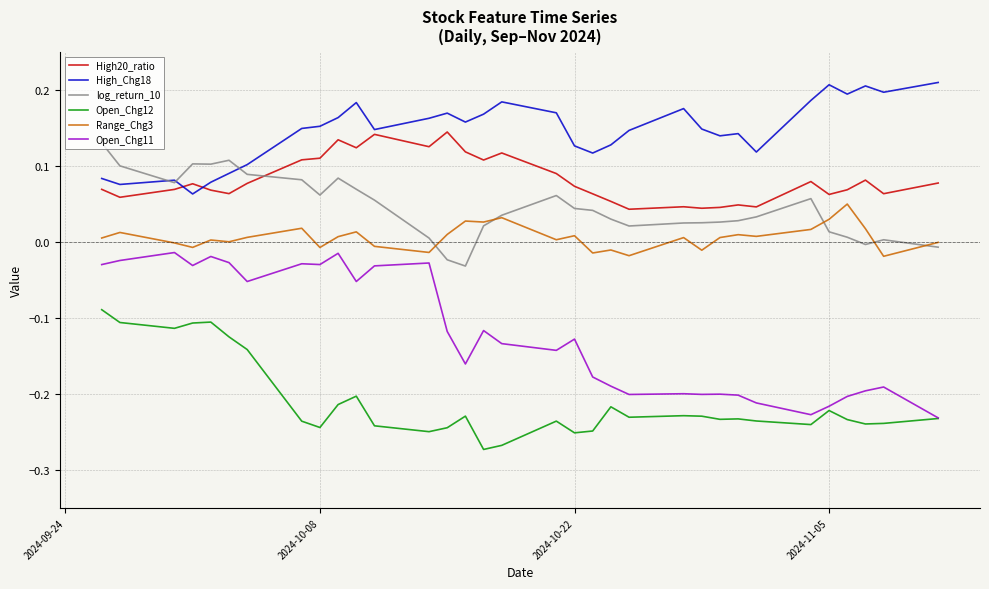

True or false: High_Chg18 and Open_Chg12 cross at least once.

False